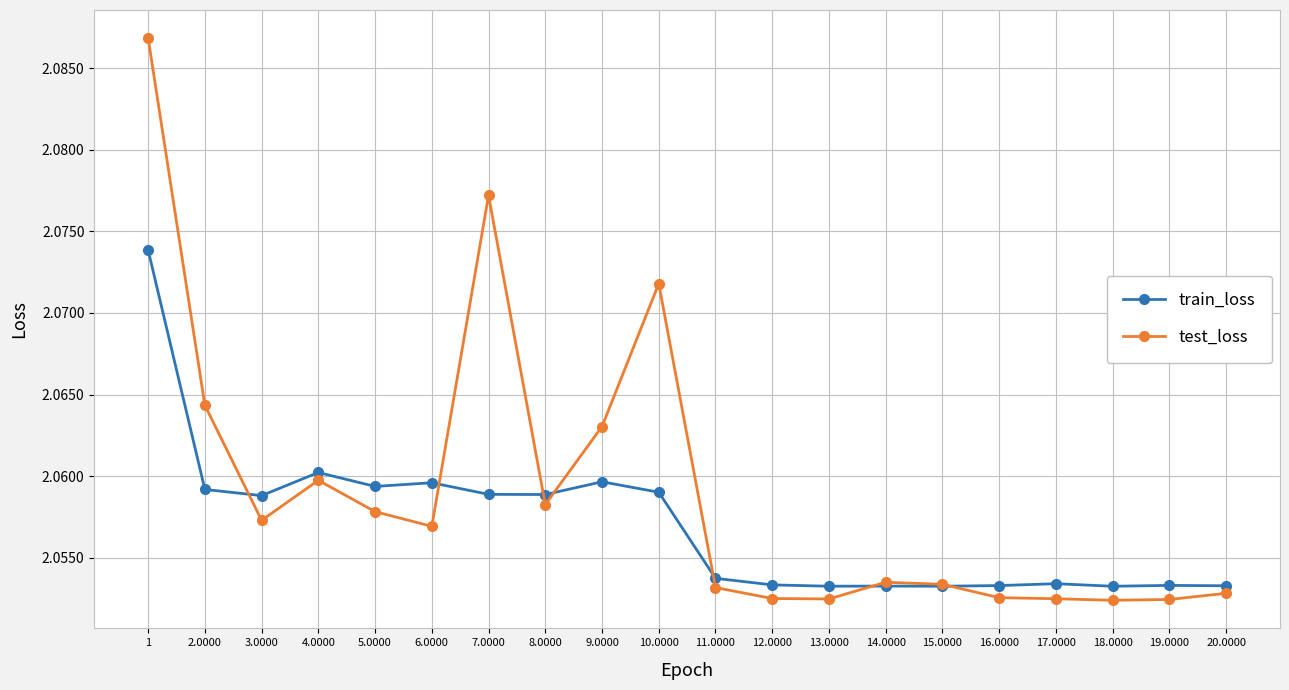

Which series ends up on top after the final intersection of train_loss and test_loss?

train_loss